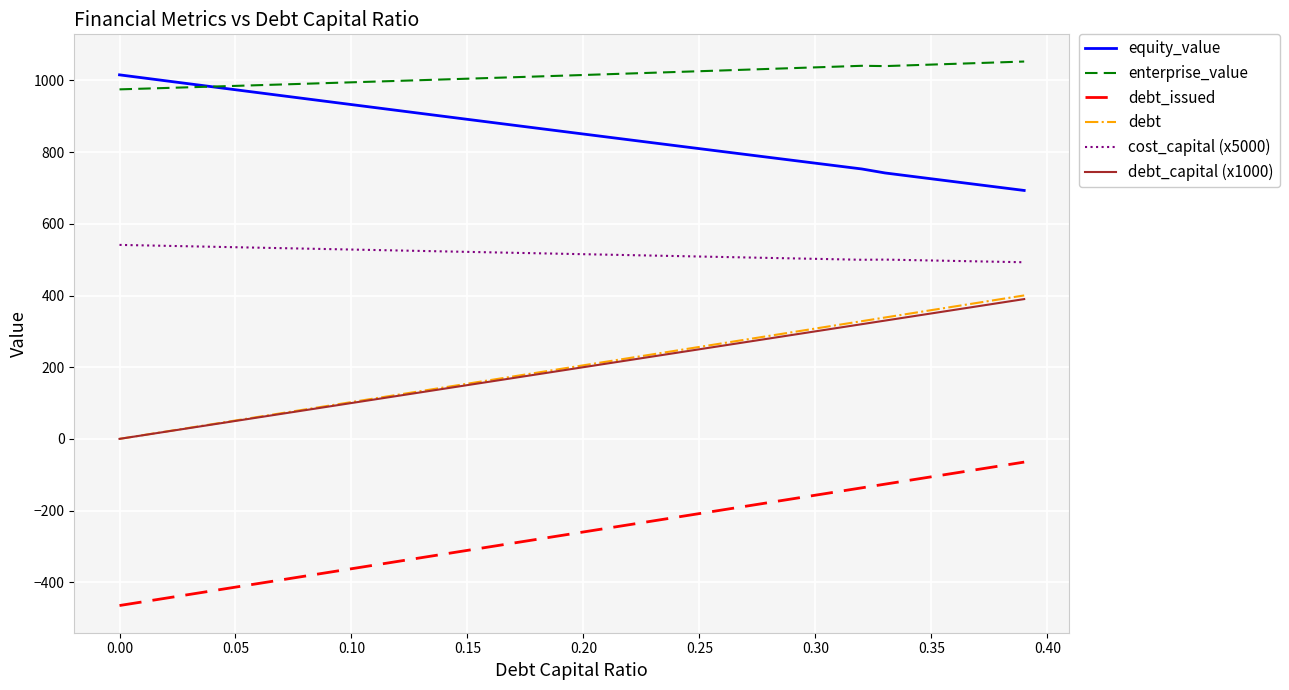

What is the sum of all enterprise_value values?

40568.6